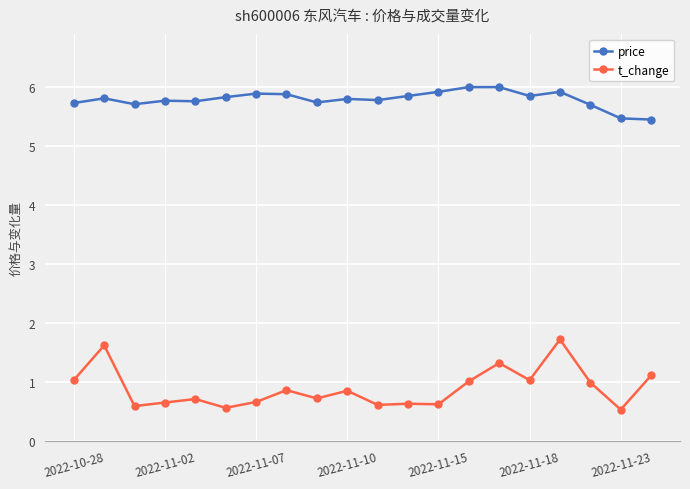

What is the difference between the second highest and second lowest values in the t_change series?

1.1